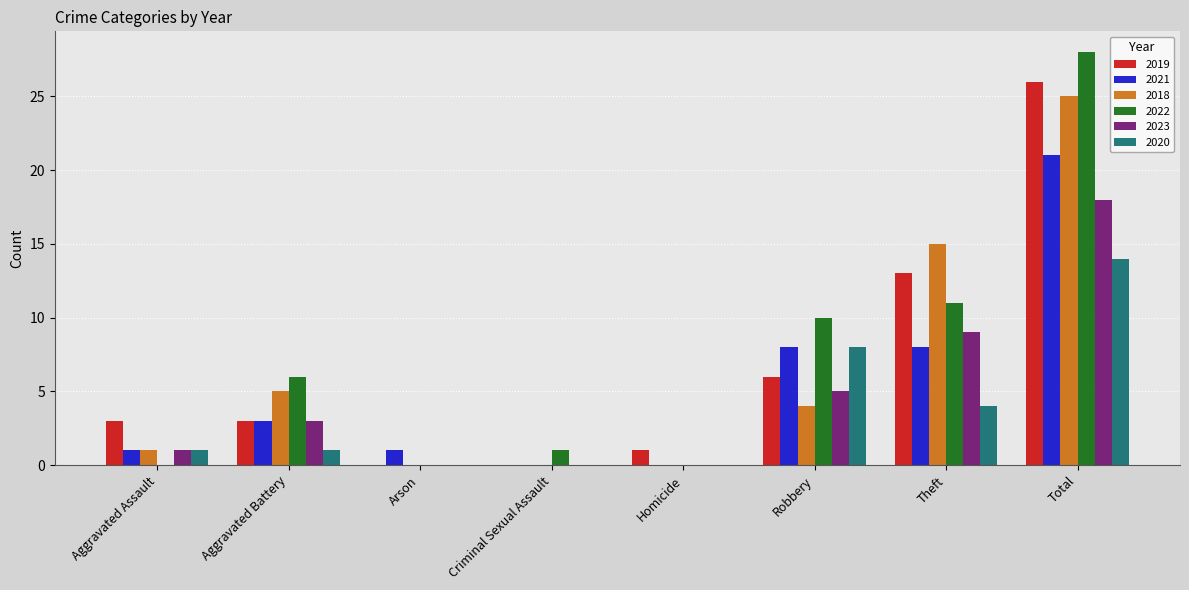

Which series has the widest spread of values?

2022